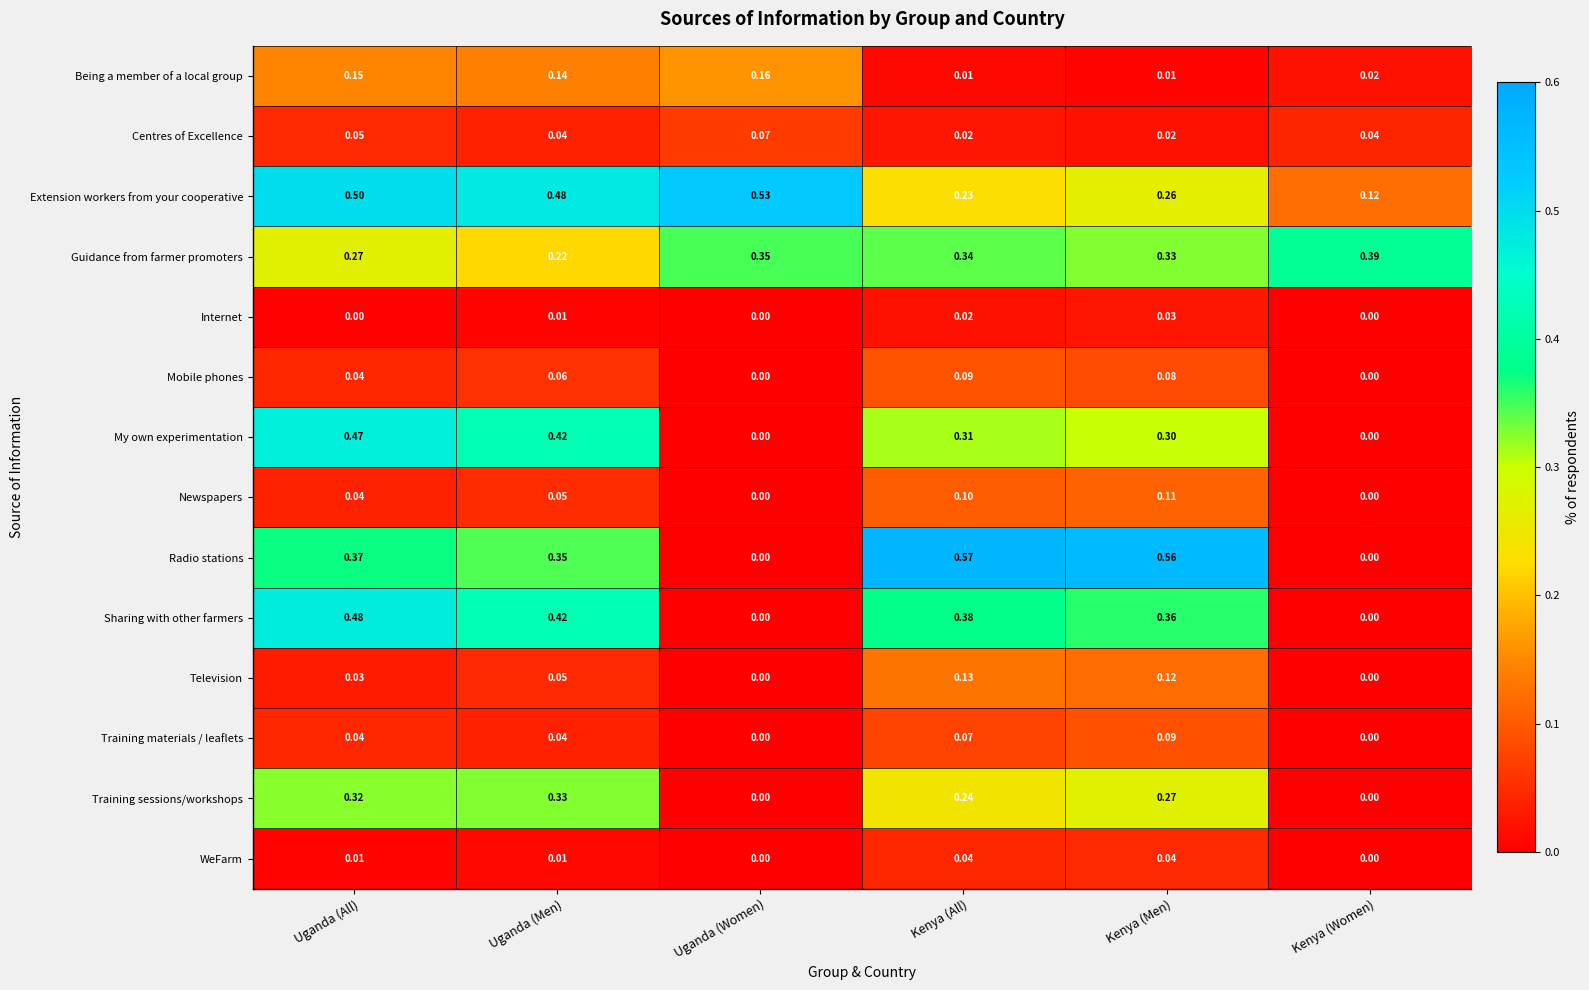

Which series has the largest range (max minus min)?

Radio stations